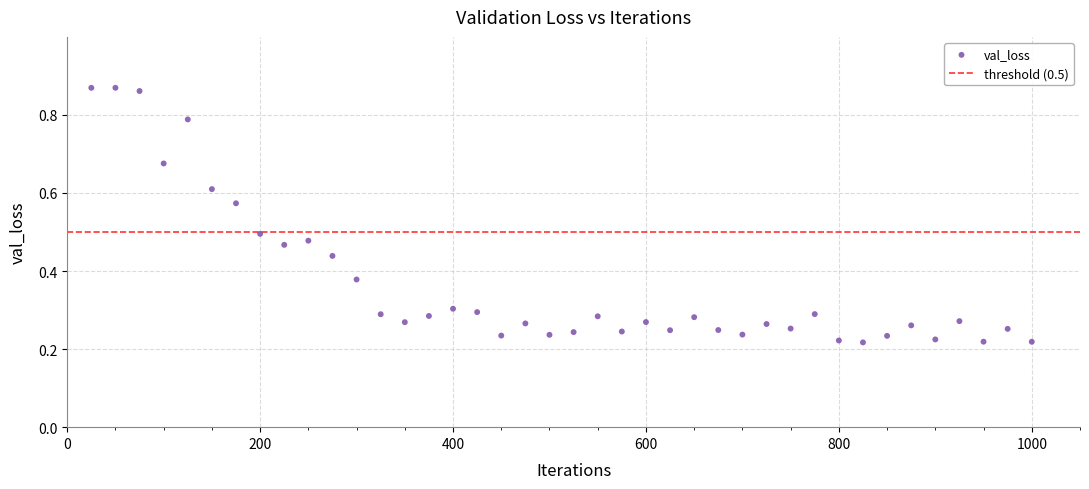

What is the range of X values (max minus min)?

975.0